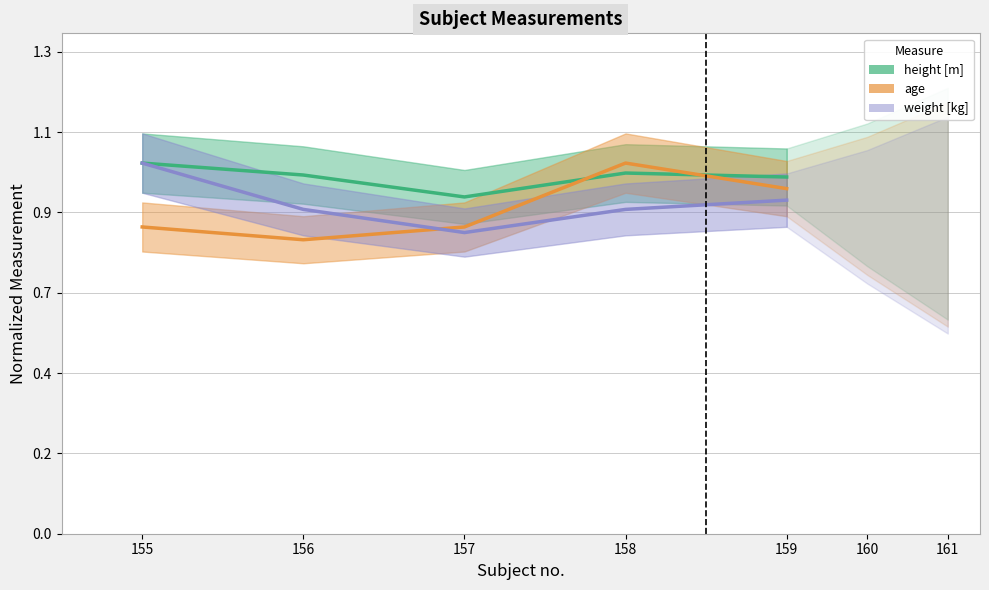

Does the chart have visible grid lines?

Yes